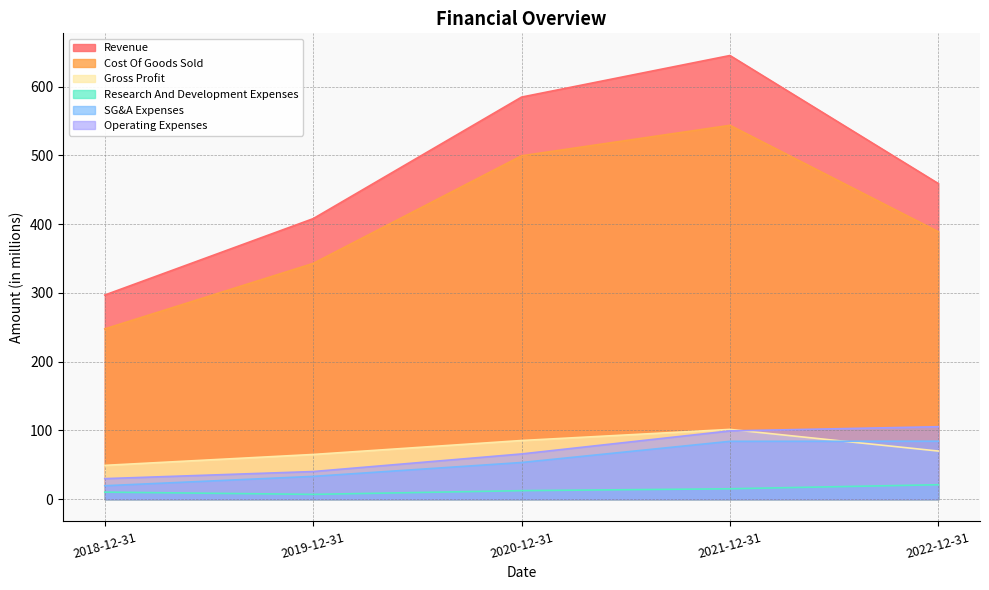

What are all the series names shown in the legend?

Revenue, Cost Of Goods Sold, Gross Profit, Research And Development Expenses, SG&A Expenses, Operating Expenses